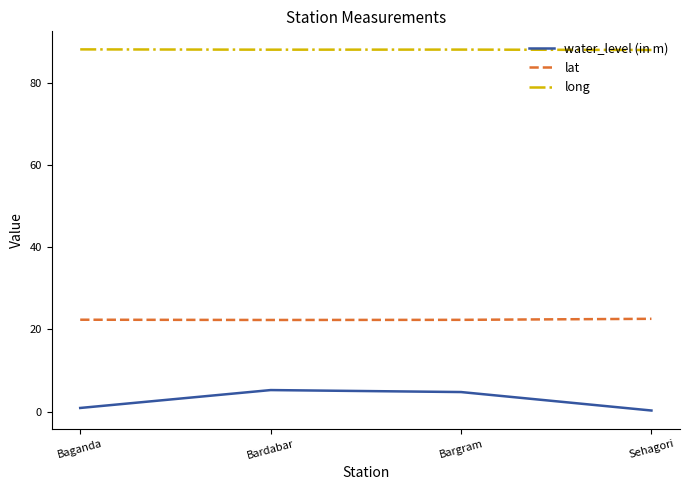

How many distinct data groups are displayed?

3